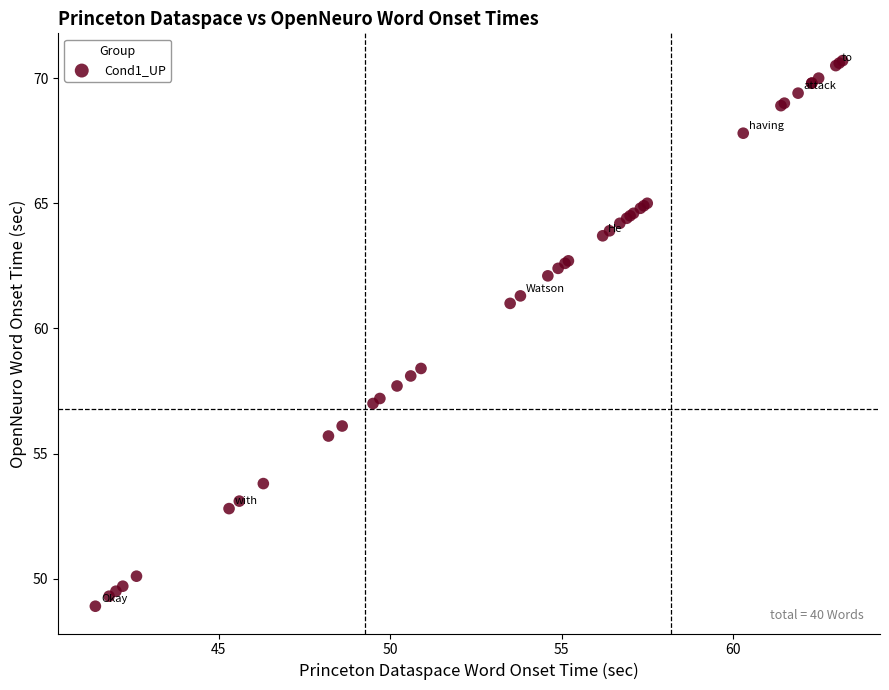

What Y value in the scatter plot is closest to 59?

58.4